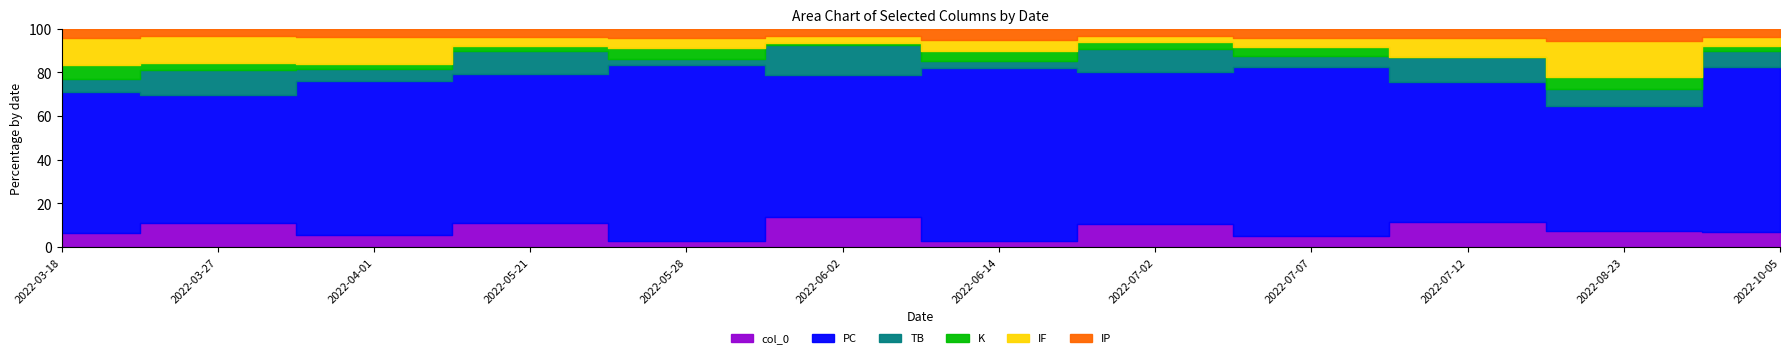

The TB series shows 5 at 2022-05-21. True or false?

False